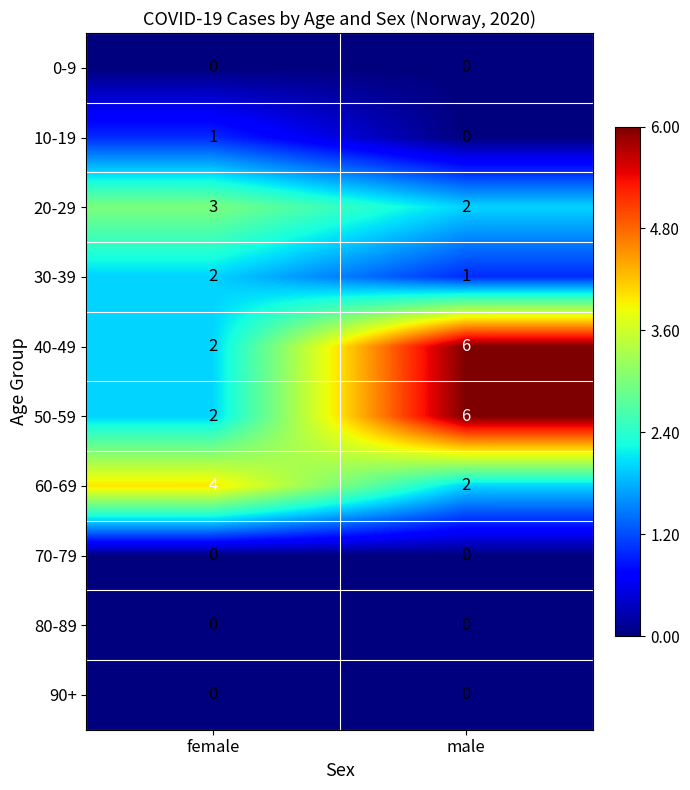

At which category is the sum across all series the highest?

male